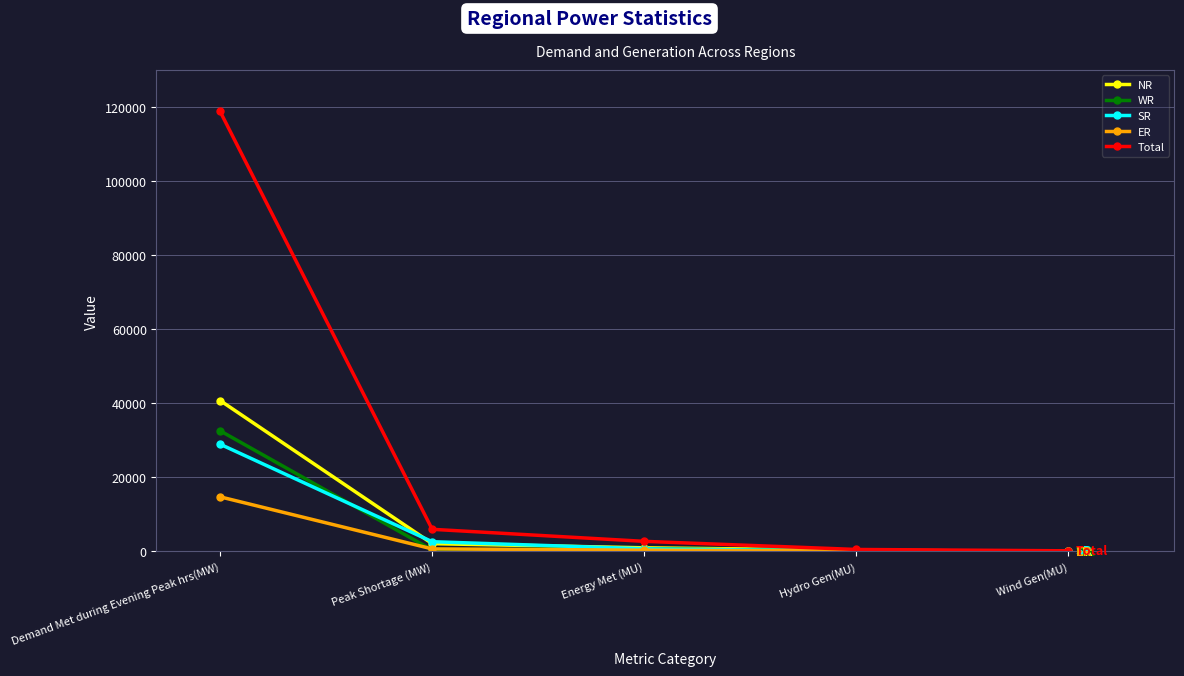

Is the value of ER at Peak Shortage (MW) greater than the value of NR at Demand Met during Evening Peak hrs(MW)?

No